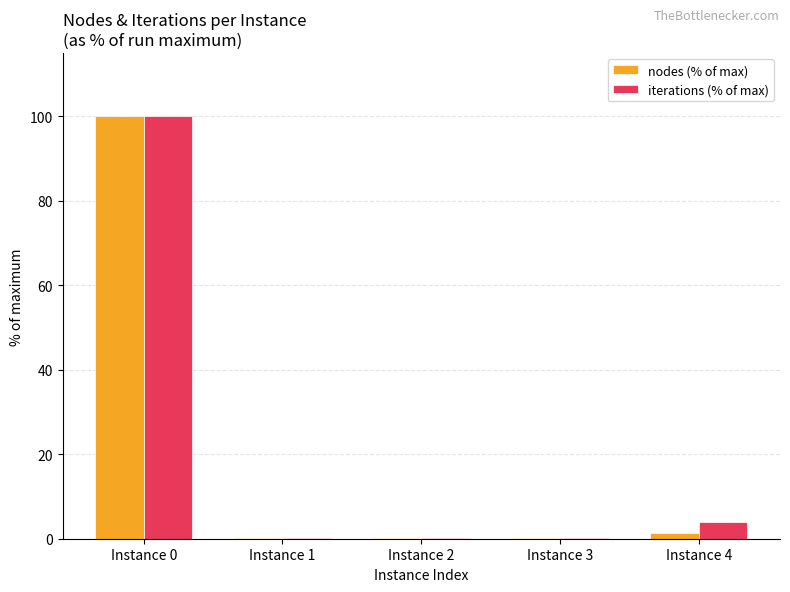

What is the sum of all nodes (% of max) values?

101.9